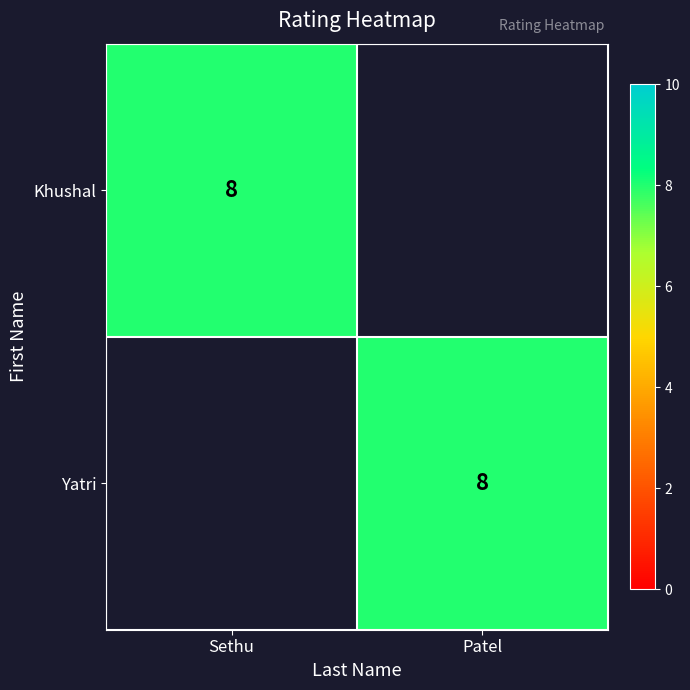

True or false: Yatri has a value of 4 at Patel.

False